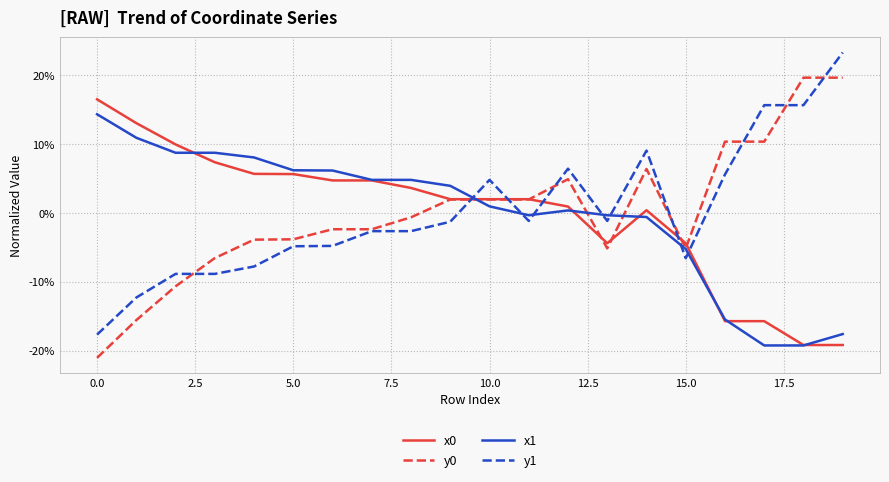

Does the chart have visible grid lines?

Yes